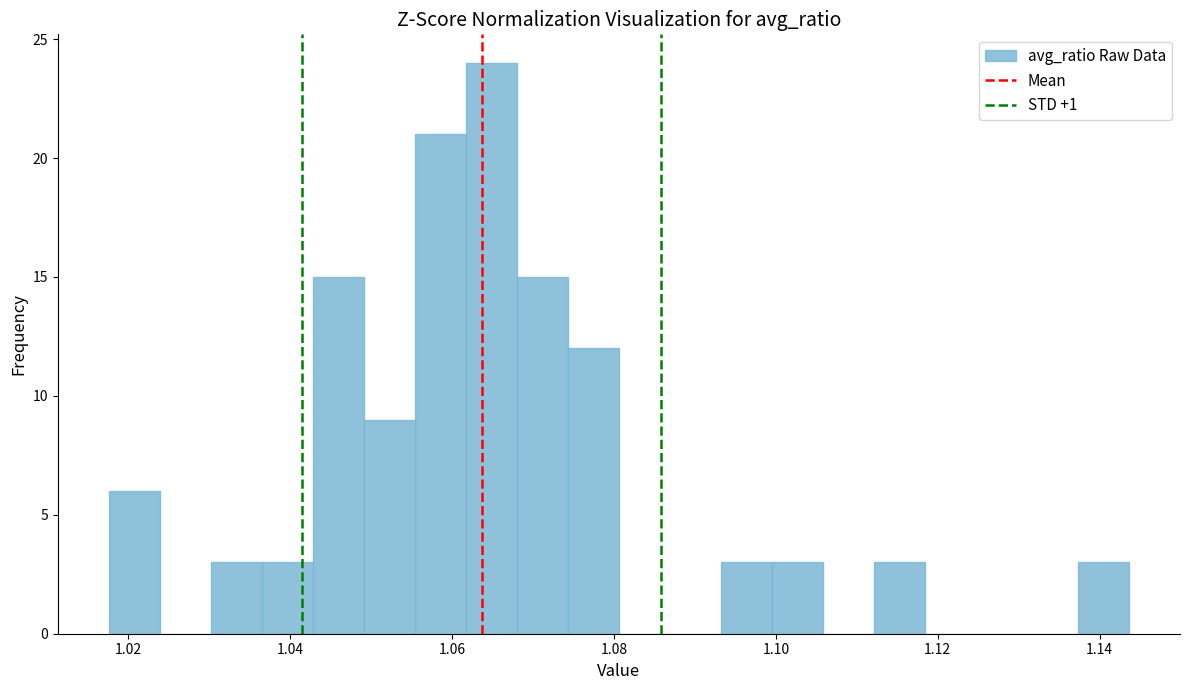

Read against the x-axis, roughly where is the centre of the tallest bar?

1.064